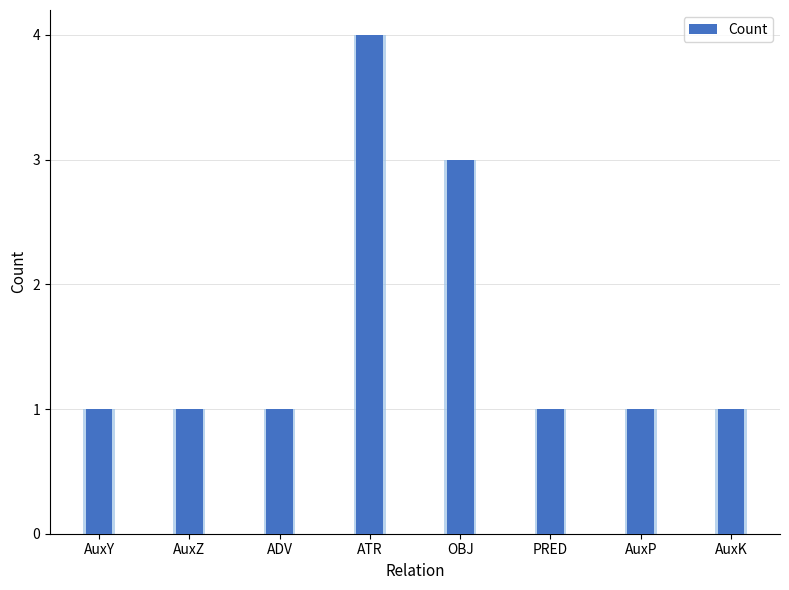

Reading left to right, extract all data points from this chart.

1	1	1	4	3	1	1	1